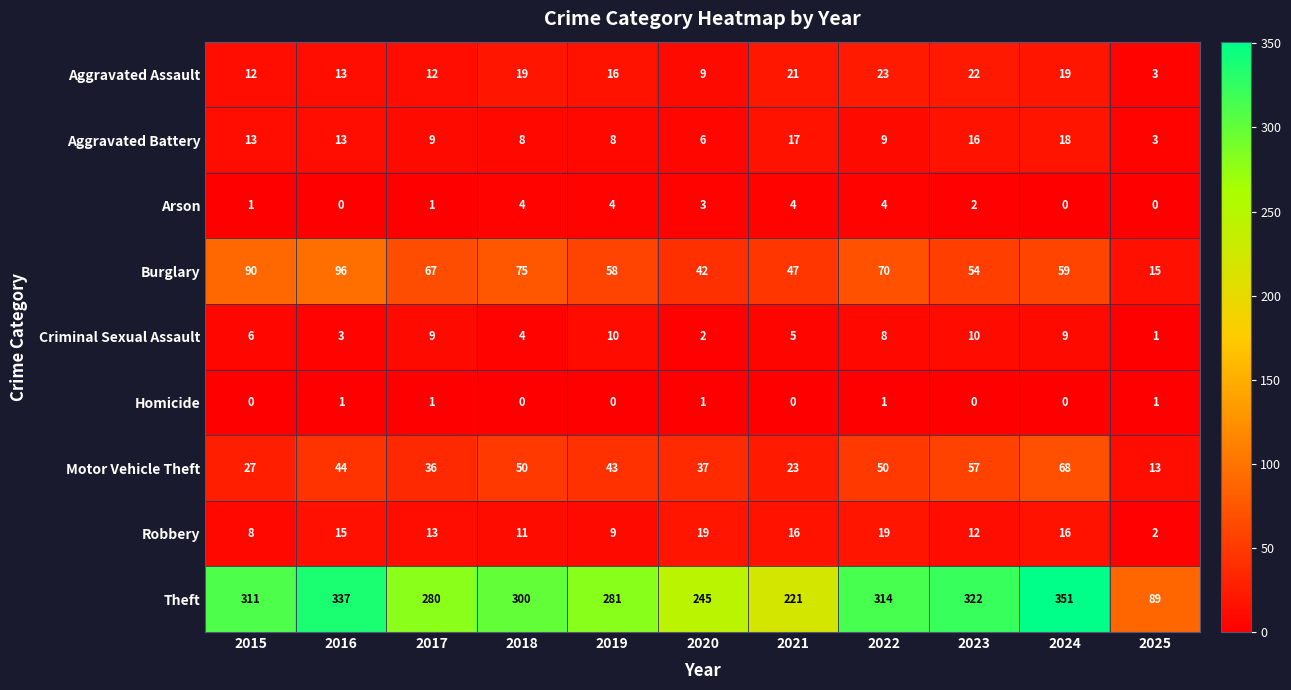

At which category is the sum across all series the highest?

2024